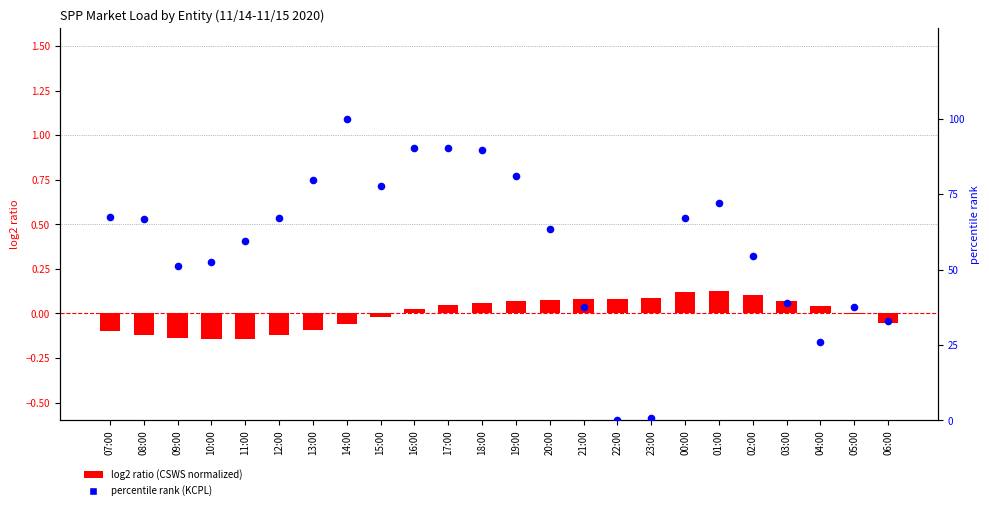

Which series has the largest Y range (max minus min)?

percentile rank within the sample